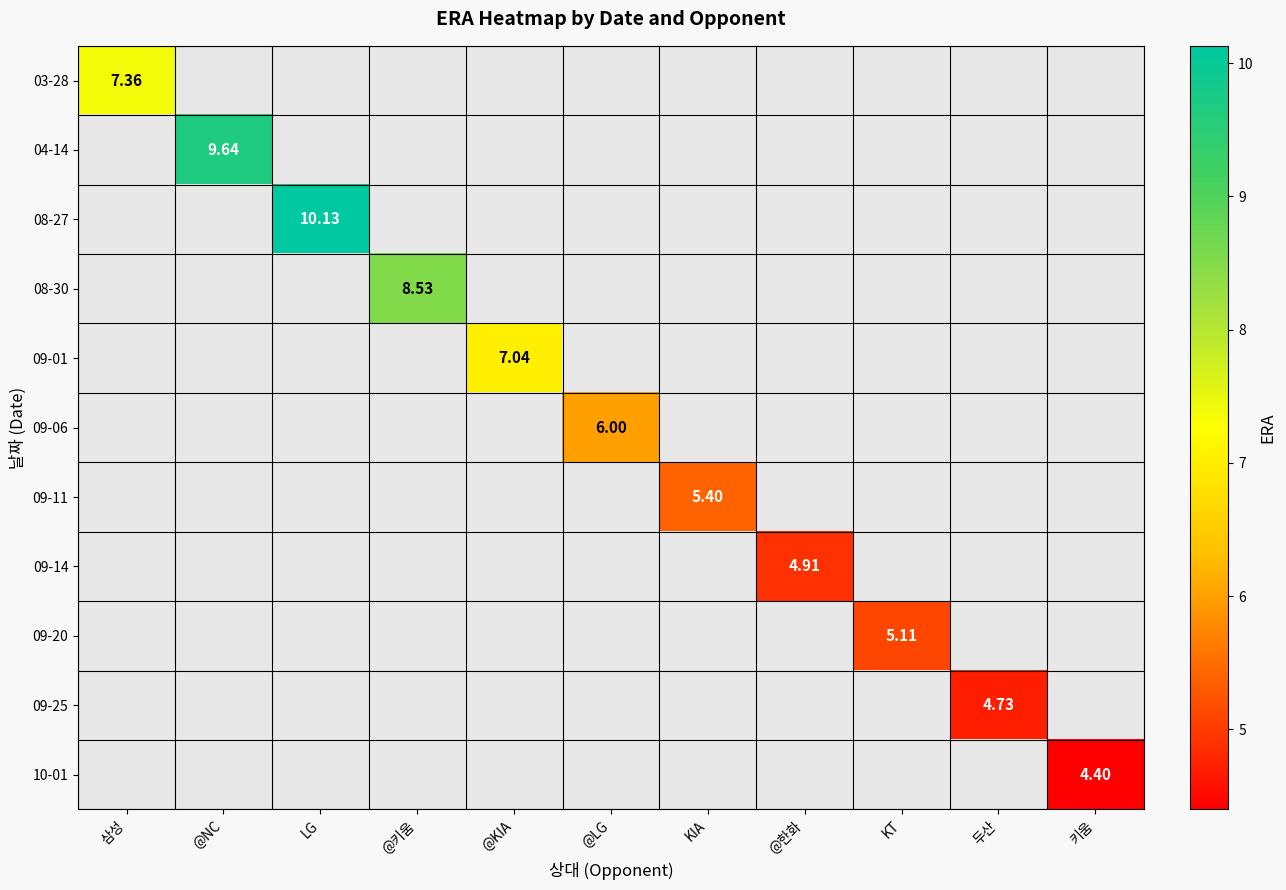

How many data points does each series have?

11